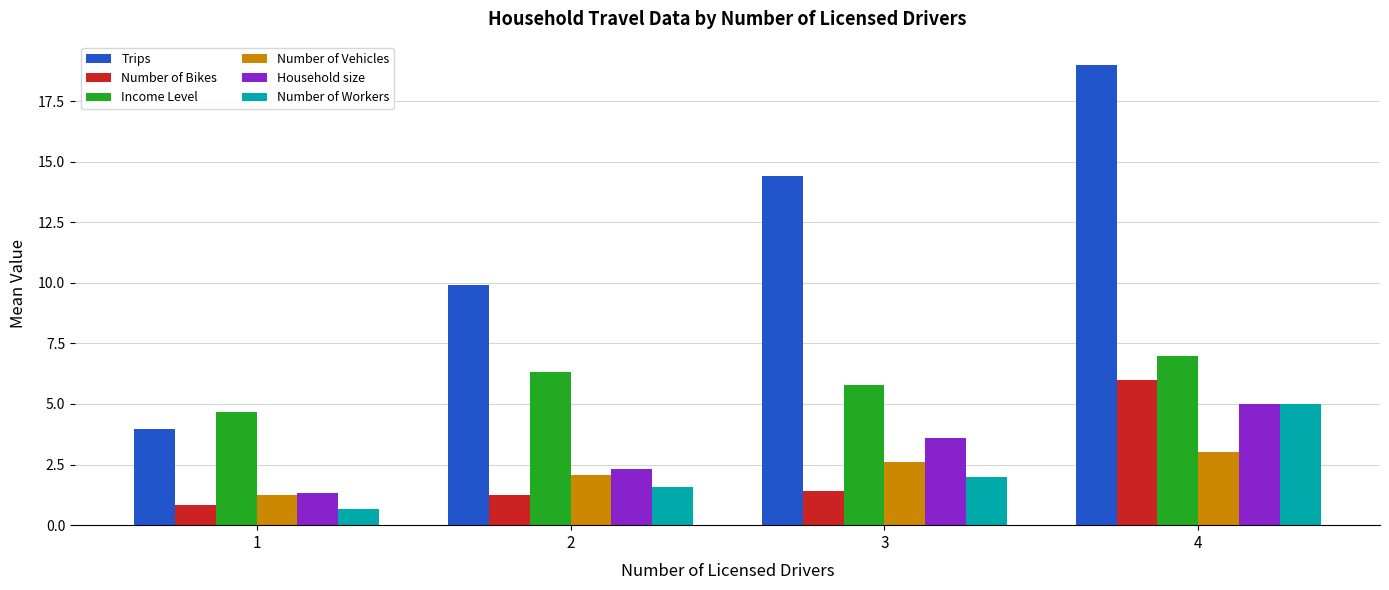

Read the Number of Vehicles value at 3.

2.6